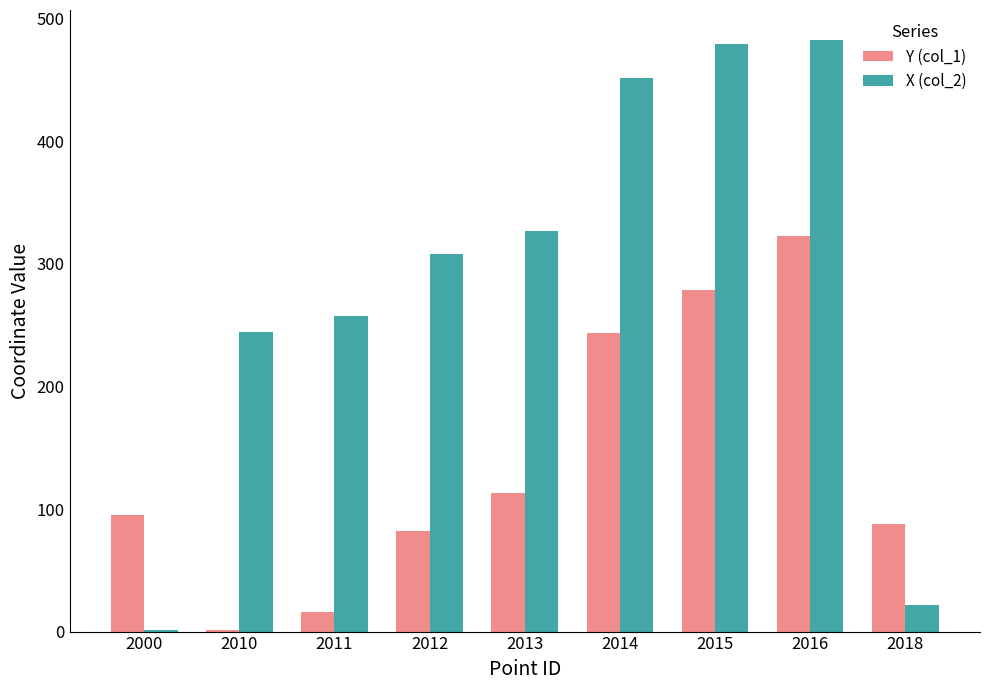

Does the chart contain stacked bars?

No